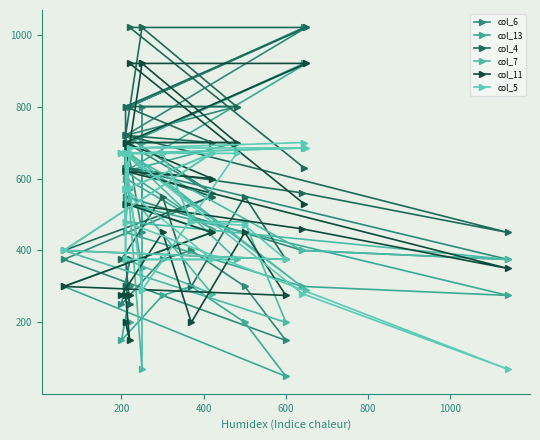

What is the value of the col_11 point at the 17th from the left?

350